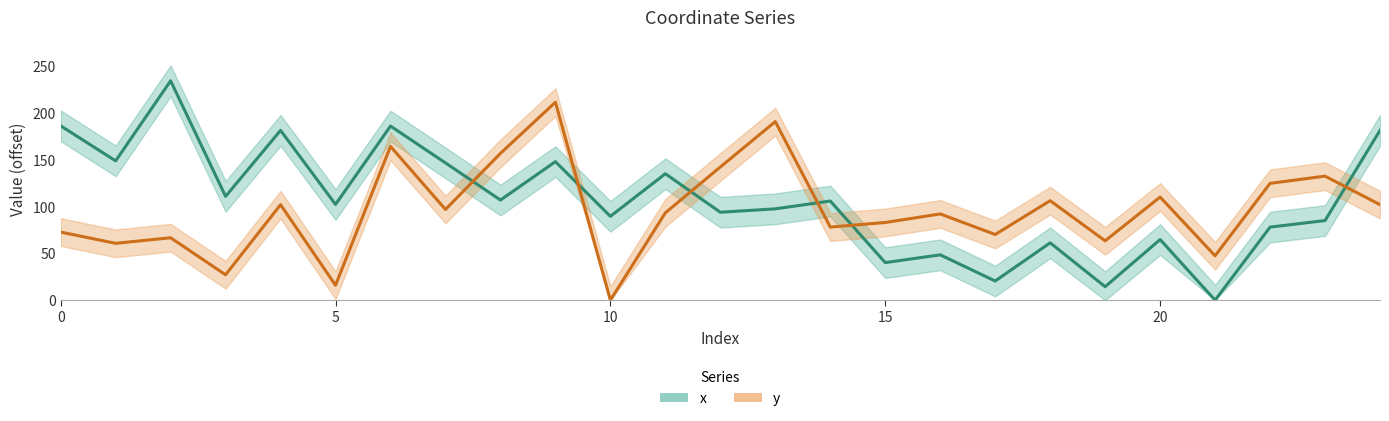

What is the label of the 8th point from the left?

7